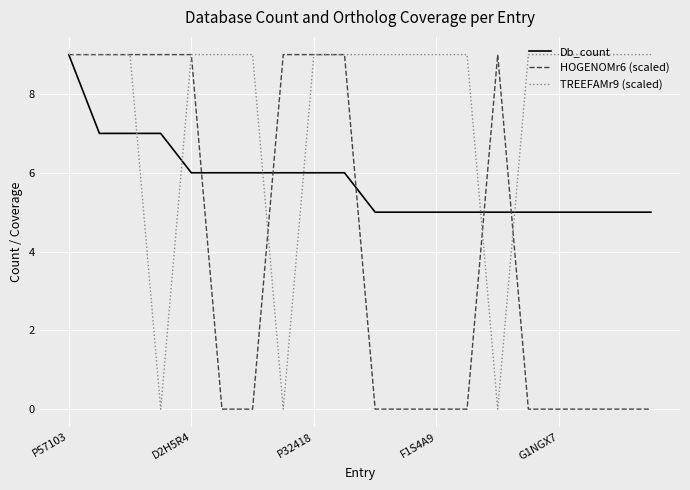

List the series in order of their overall mean, lowest first.

HOGENOMr6 (scaled), Db_count, TREEFAMr9 (scaled)